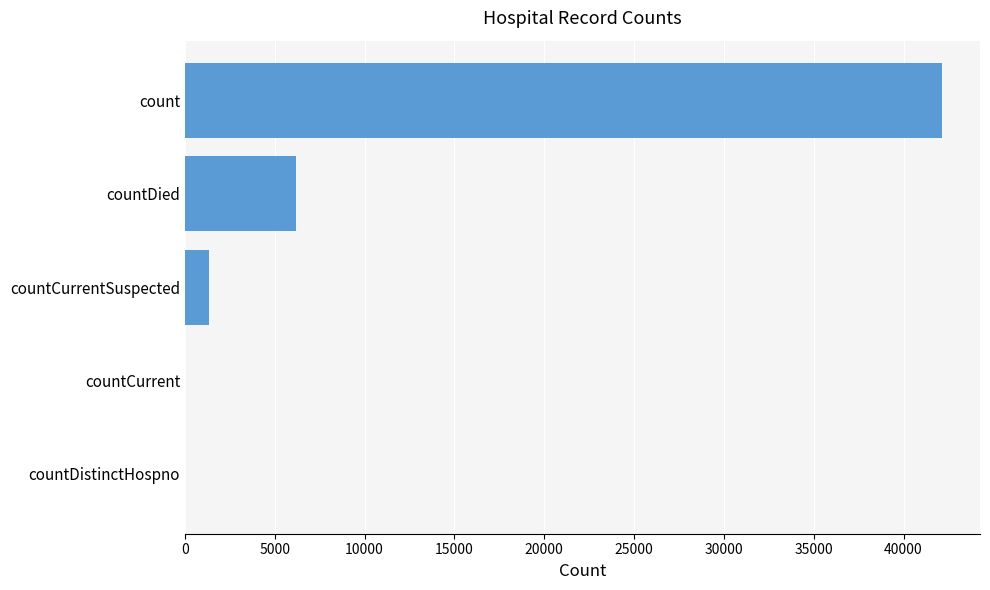

Between countCurrent and count, which is larger?

count